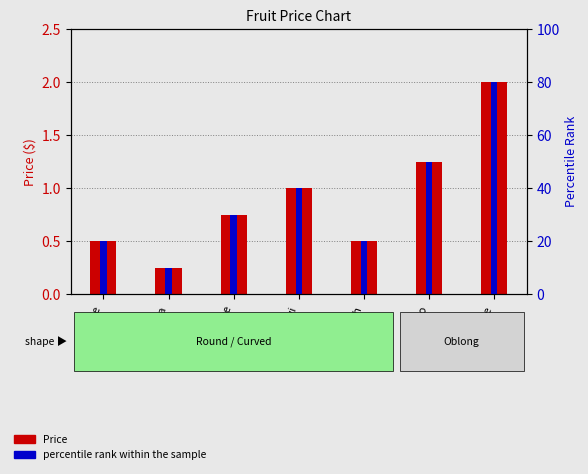

What is the minimum value for percentile rank within the sample?

10.0